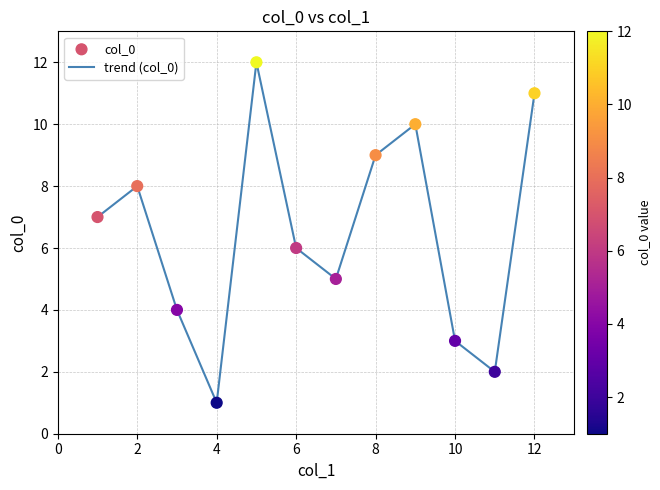

What is the difference between the maximum and minimum values?

11